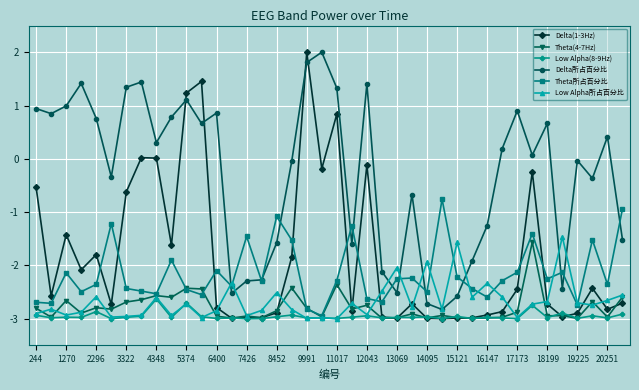

Which series has the largest total across all categories?

Delta所占百分比